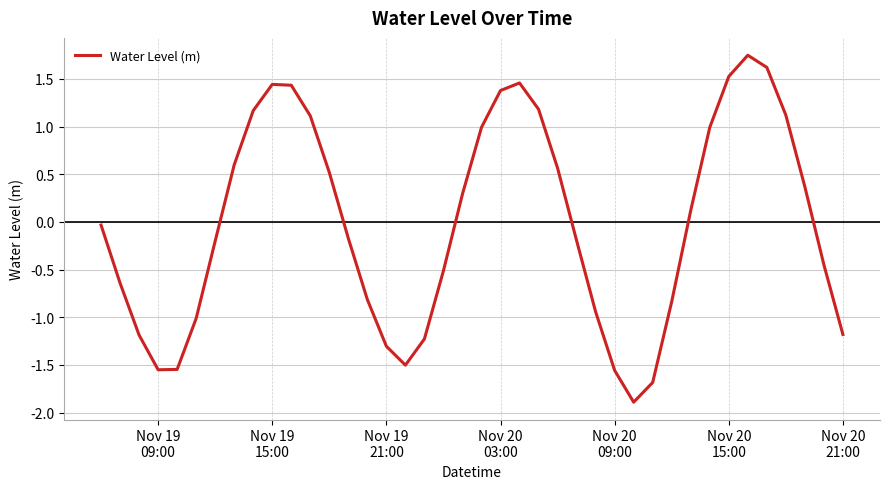

What is the difference between the maximum and minimum values?

3.6